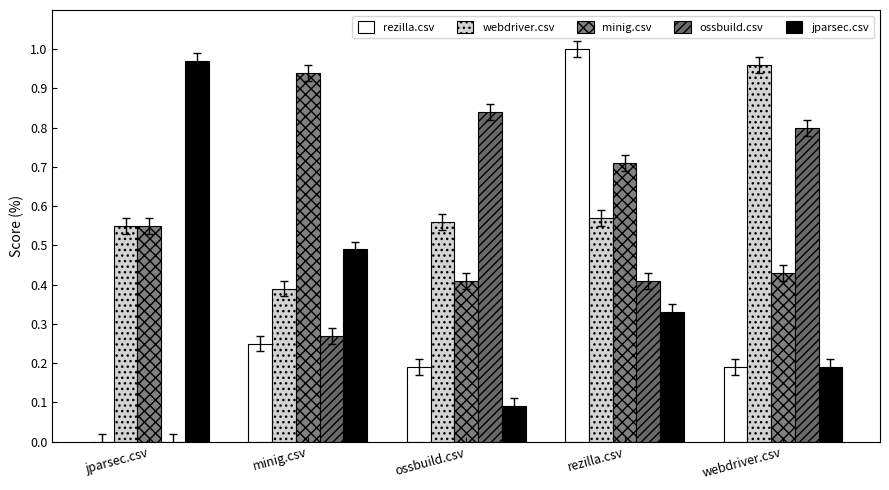

Count the ossbuild.csv values in the range 0 to 1.

5